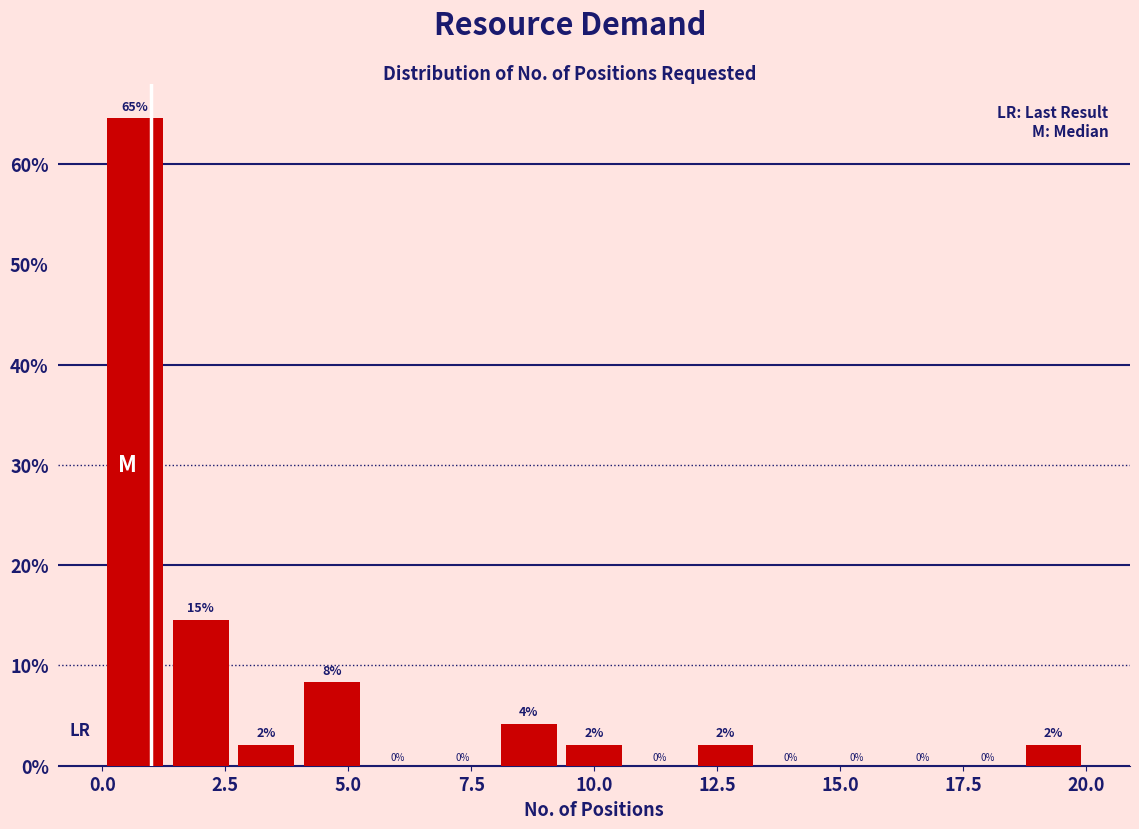

Read against the x-axis, roughly where is the centre of the tallest bar?

0.5